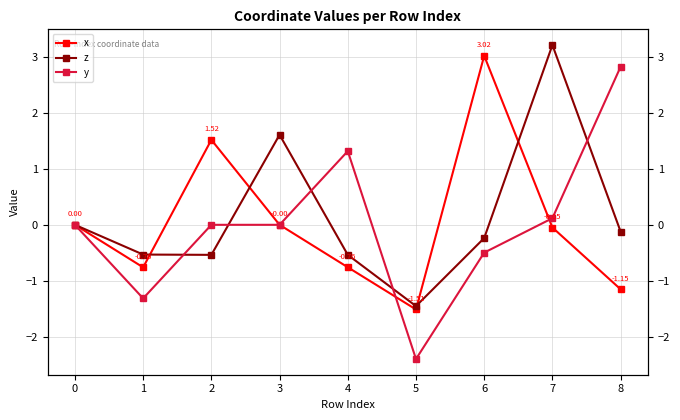

Reading left to right, list all the values displayed in this chart.

x: 0.0	-0.8	1.5	-0.0	-0.8	-1.5	3.0	-0.0	-1.2
z: 0.0	-0.5	-0.5	1.6	-0.5	-1.5	-0.2	3.2	-0.1
y: 0.0	-1.3	0.0	0.0	1.3	-2.4	-0.5	0.1	2.8